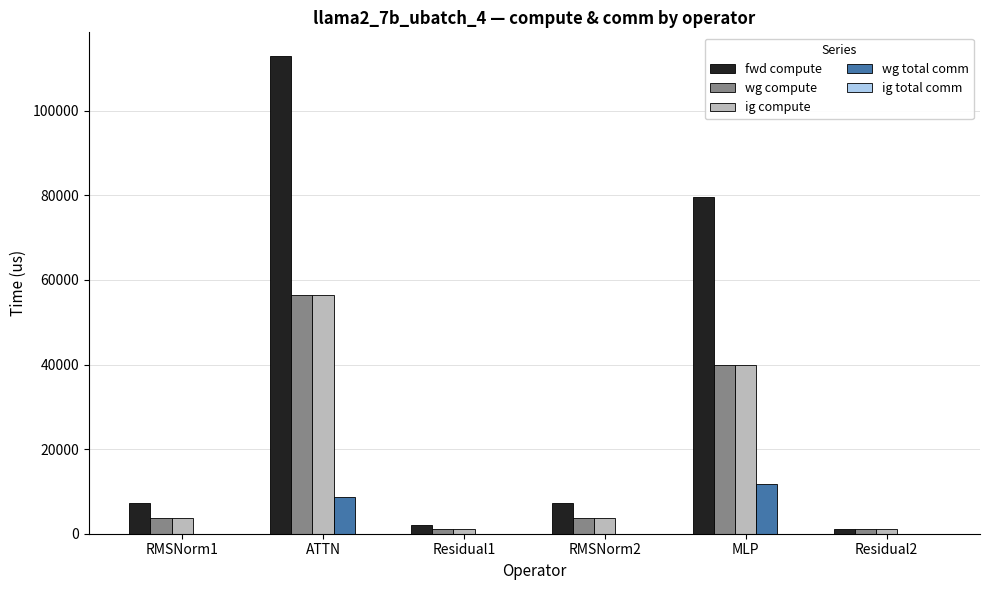

Count the number of categories in the chart.

6